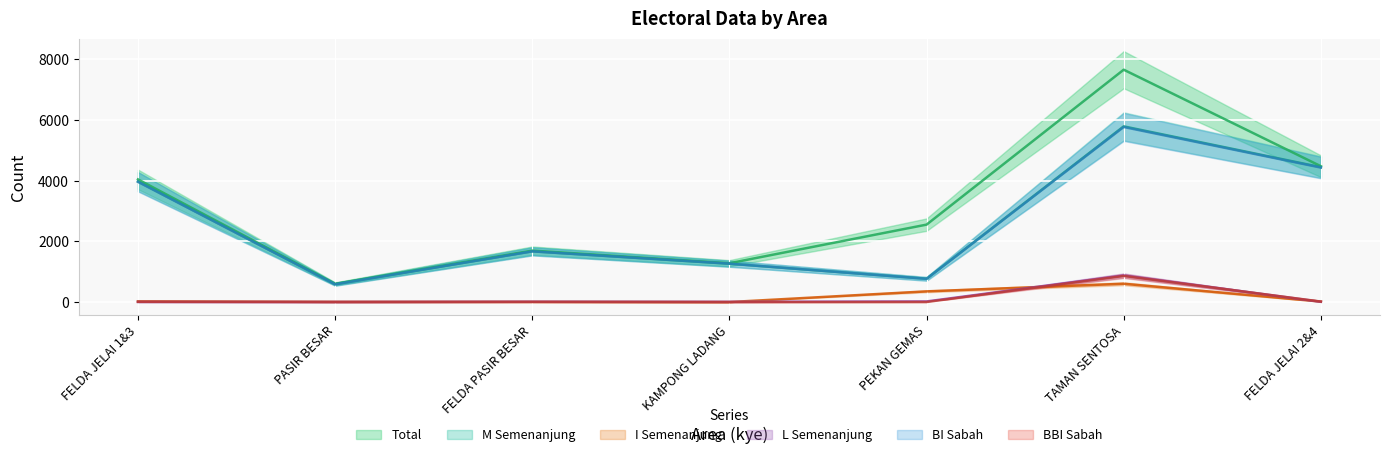

What is the difference between the I_semenanjung values at FELDA JELAI 2&4 and FELDA PASIR BESAR?

9